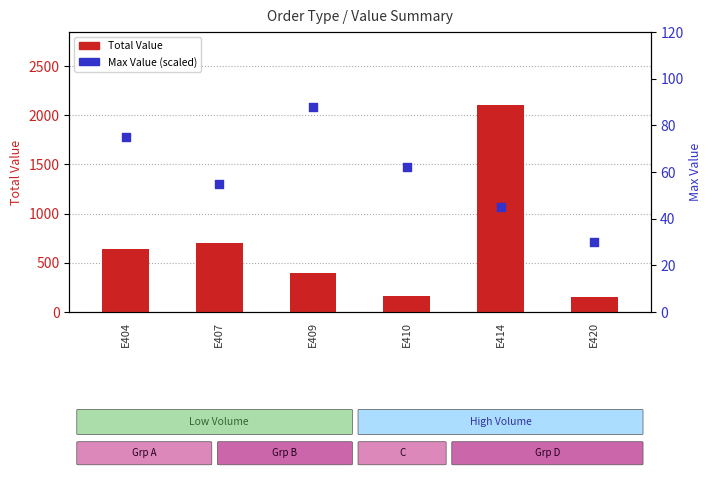

Which series reaches the maximum Y coordinate?

Total Value